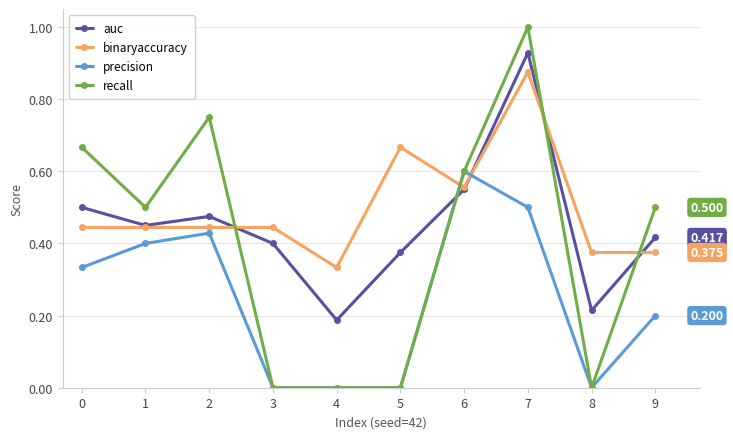

Between 1 and 7, which series saw the biggest shift?

recall